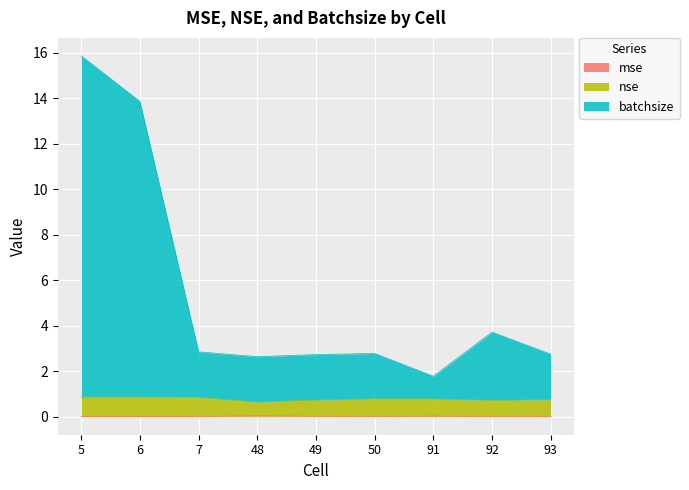

At which category is the sum across all series the highest?

5